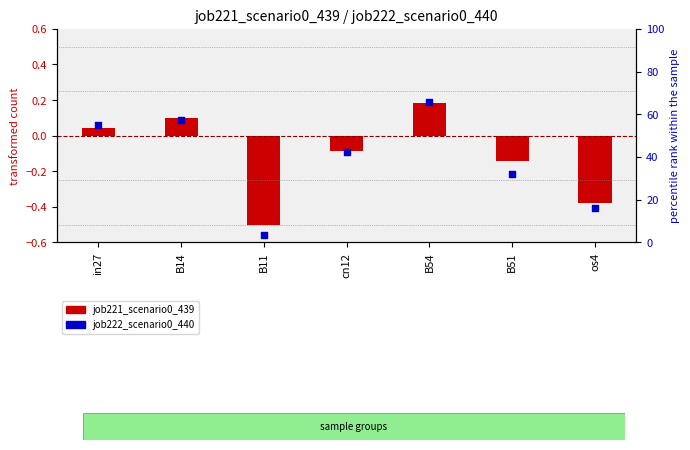

Which series reaches the maximum Y coordinate?

job222_scenario0_440